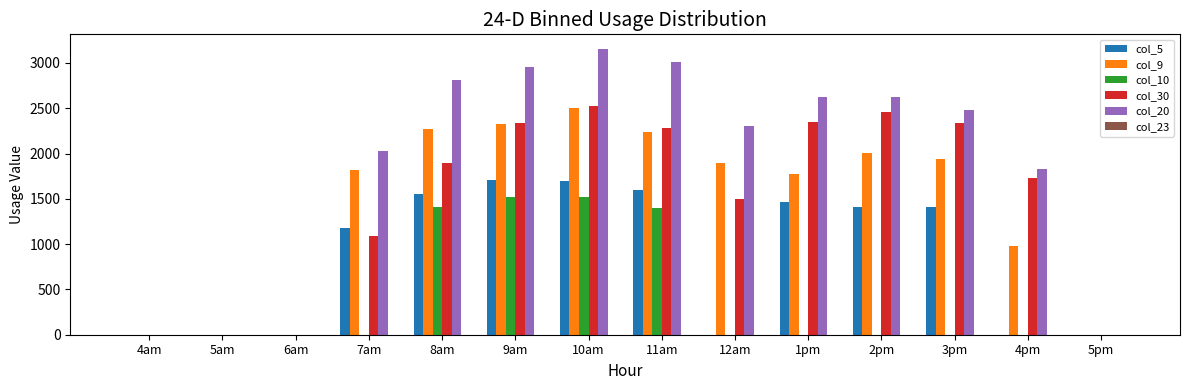

Which series has the largest total across all categories?

col_20